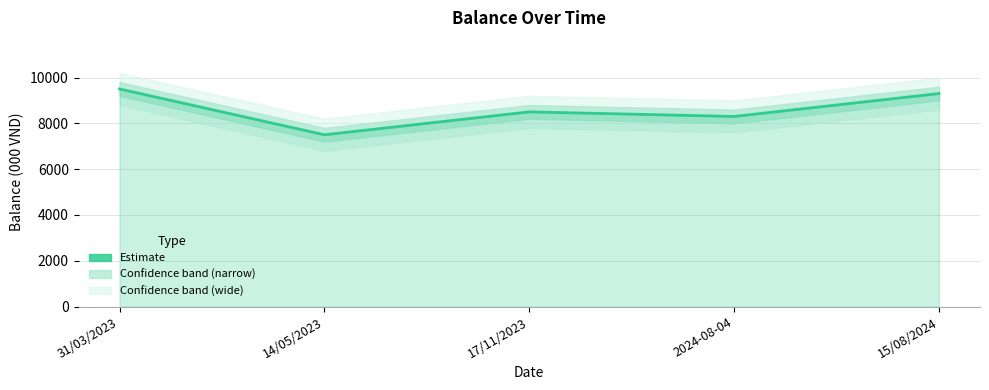

What is the label of the 1st point from the right?

15/08/2024